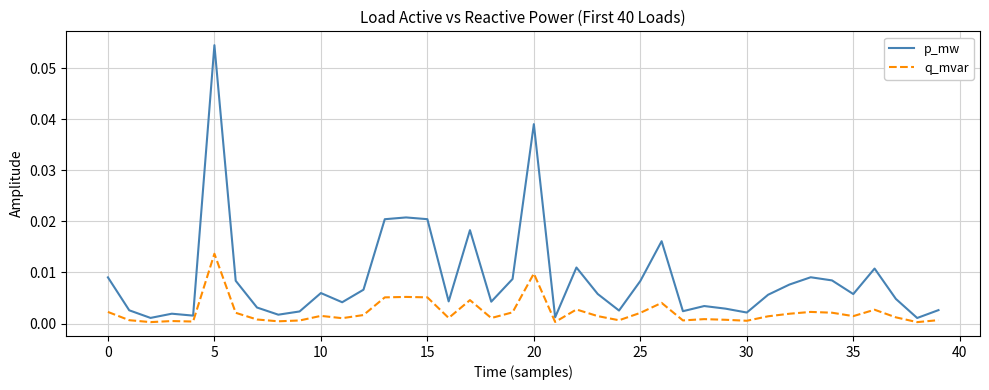

List the series in order of their peak value, lowest first.

q_mvar, p_mw